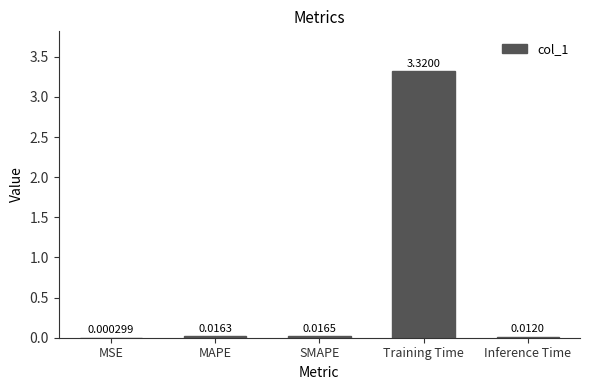

Between MAPE and Inference Time, which is larger?

MAPE